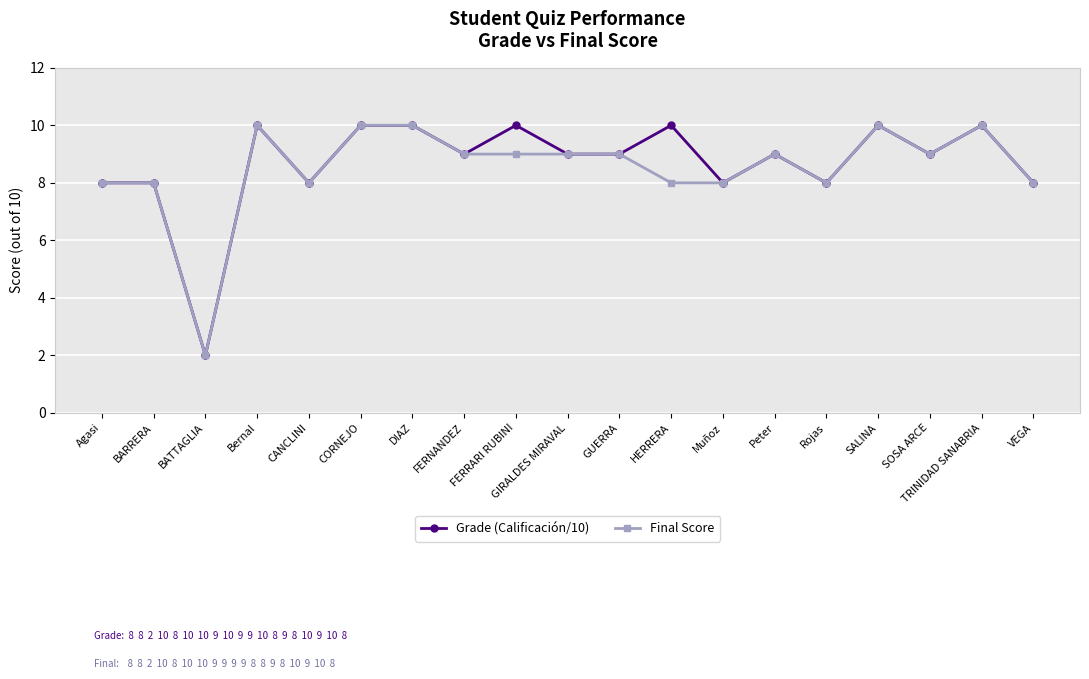

What position from the right is SALINA?

4